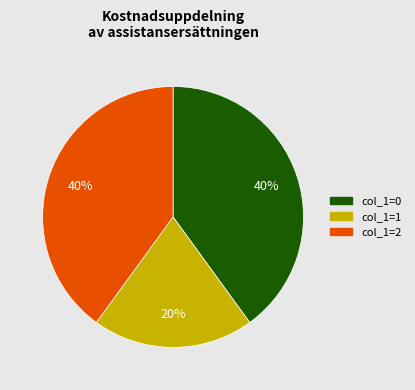

The col_1=0 slice represents 40% of the pie. True or false?

True